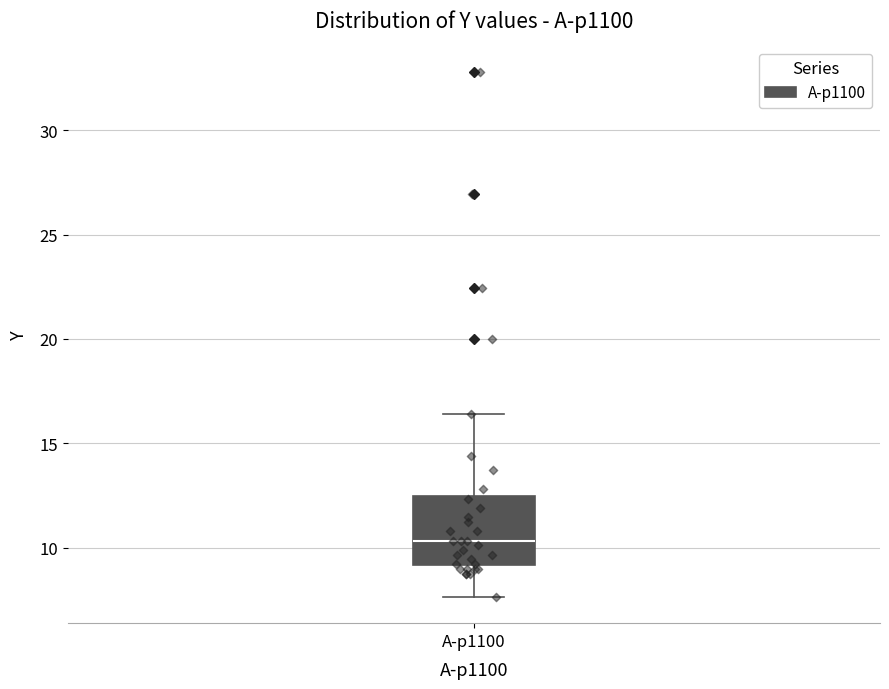

Read this box plot against the y-axis: the position of the median line, the range covered by the box, and the ends of both whiskers. The values are not printed on the chart, so give them approximately, as read against the axis.

median 10.5, box 9.0 to 12.5, whiskers 7.5 to 16.5